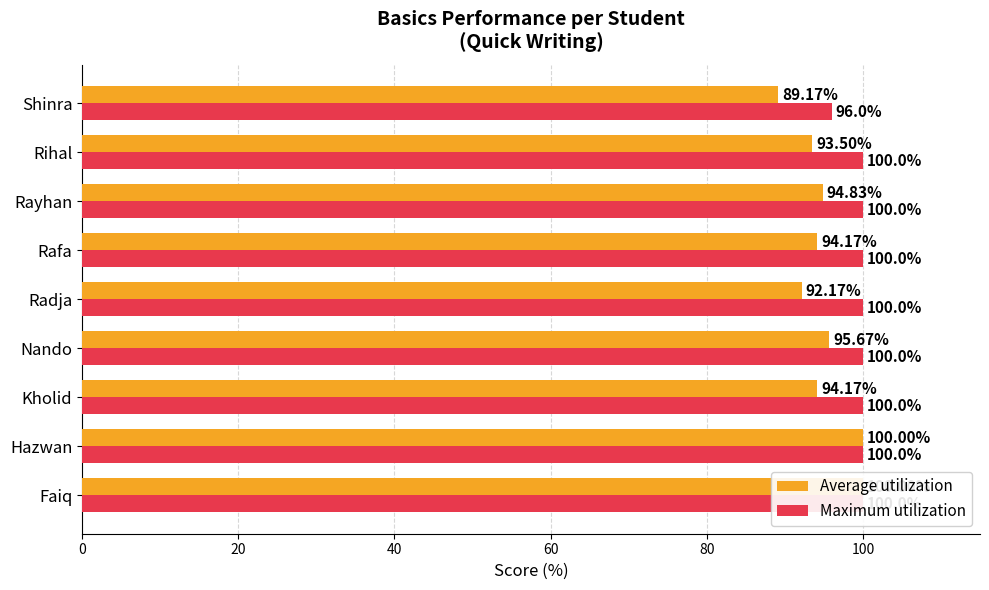

Which series has the largest range (max minus min)?

Average utilization